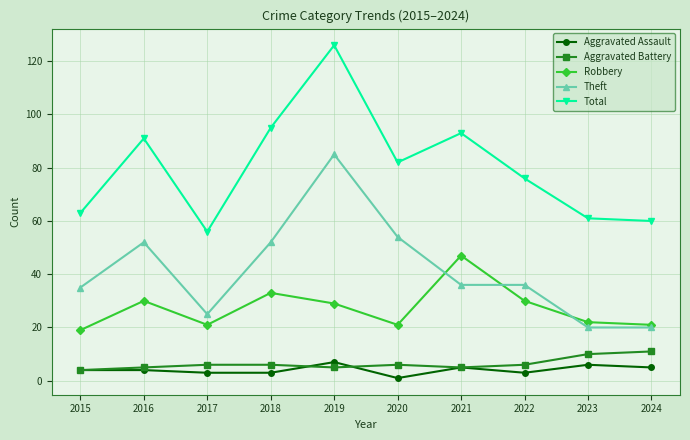

Reading left to right, what are all the values shown in this chart?

Aggravated Assault: 4	4	3	3	7	1	5	3	6	5
Aggravated Battery: 4	5	6	6	5	6	5	6	10	11
Robbery: 19	30	21	33	29	21	47	30	22	21
Theft: 35	52	25	52	85	54	36	36	20	20
Total: 63	91	56	95	126	82	93	76	61	60